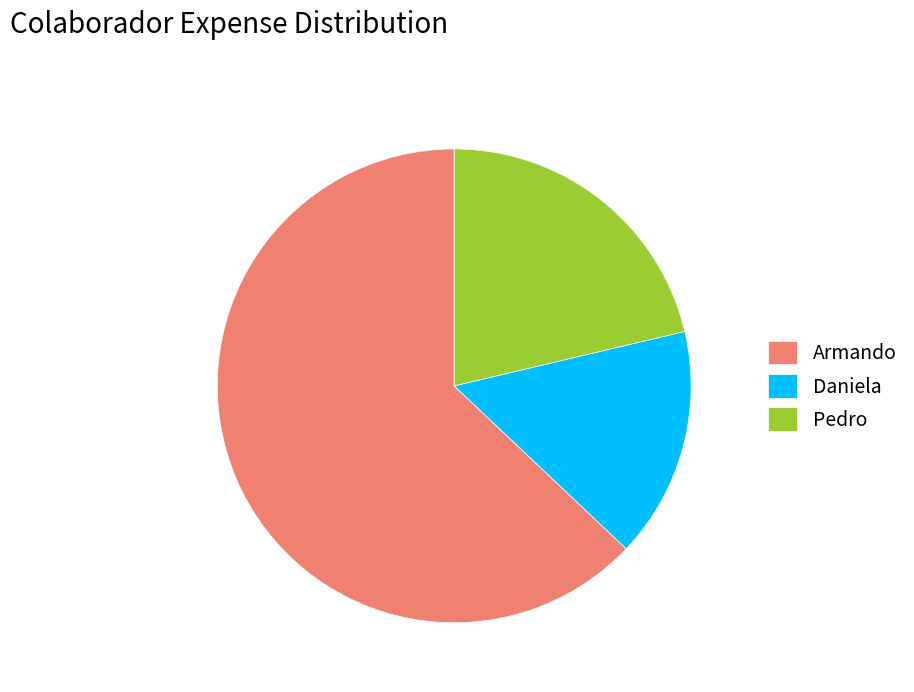

What is the smallest slice in the pie chart?

Daniela